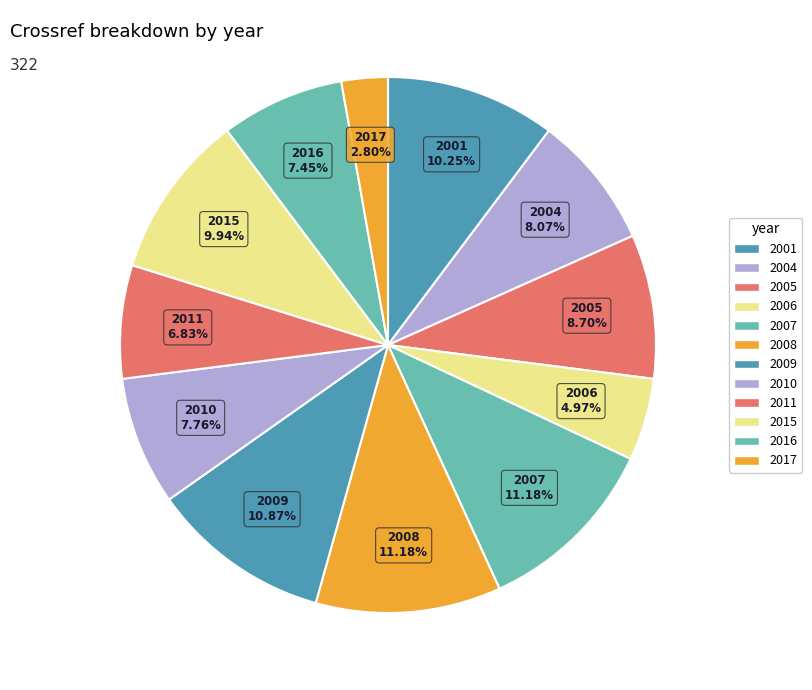

How much of the chart is everything except 2009?

89.1%